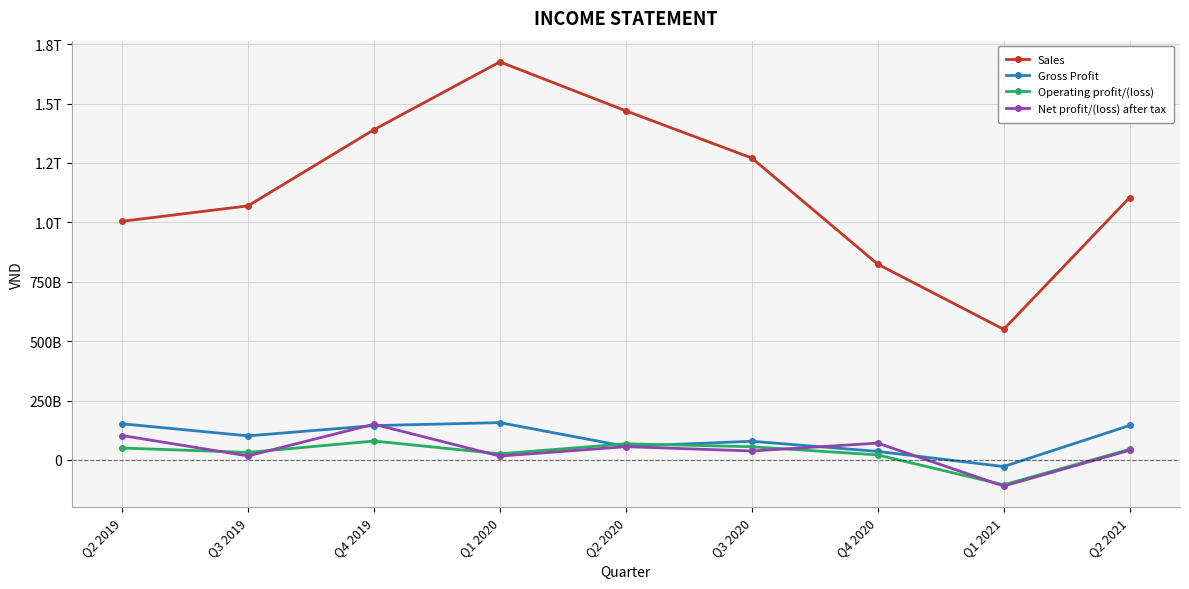

How many intersections are there between Gross Profit and Net profit/(loss) after tax?

4